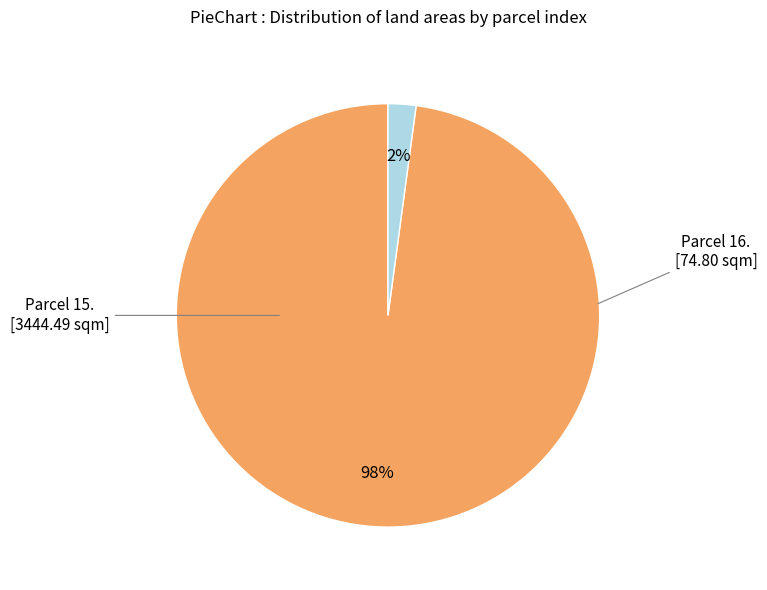

Is there a majority slice in this chart?

Yes